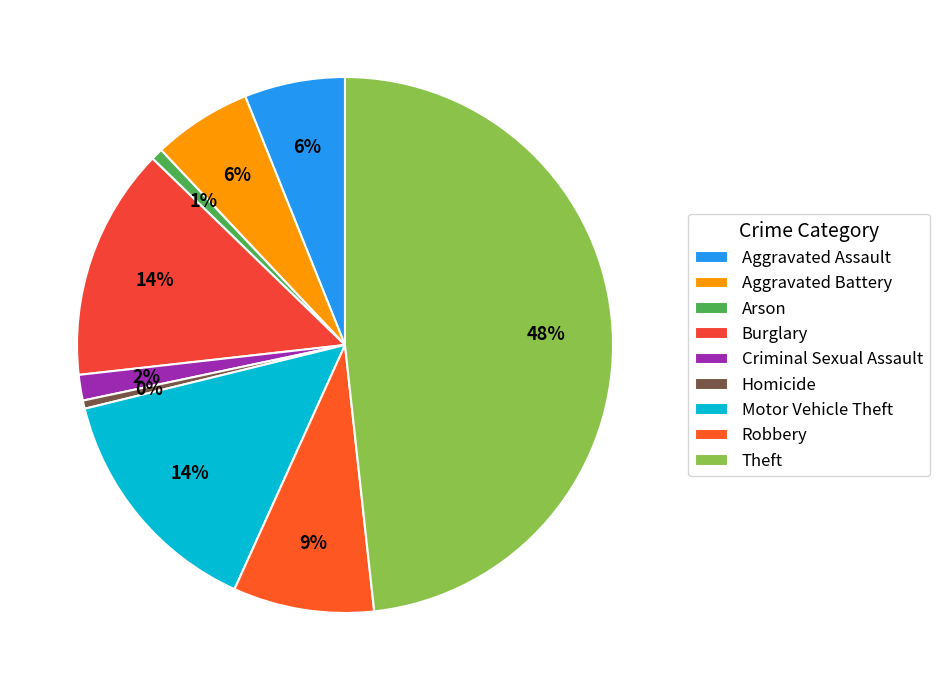

To the nearest percent, what is the difference between the Homicide and Motor Vehicle Theft slice percentages?

14%